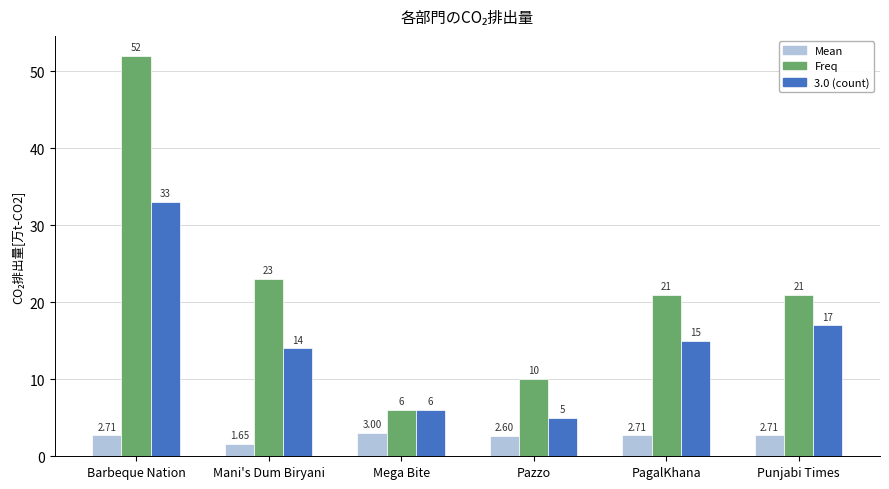

Rank the series at Barbeque Nation from highest to lowest value.

Freq, 3.0 (count), Mean